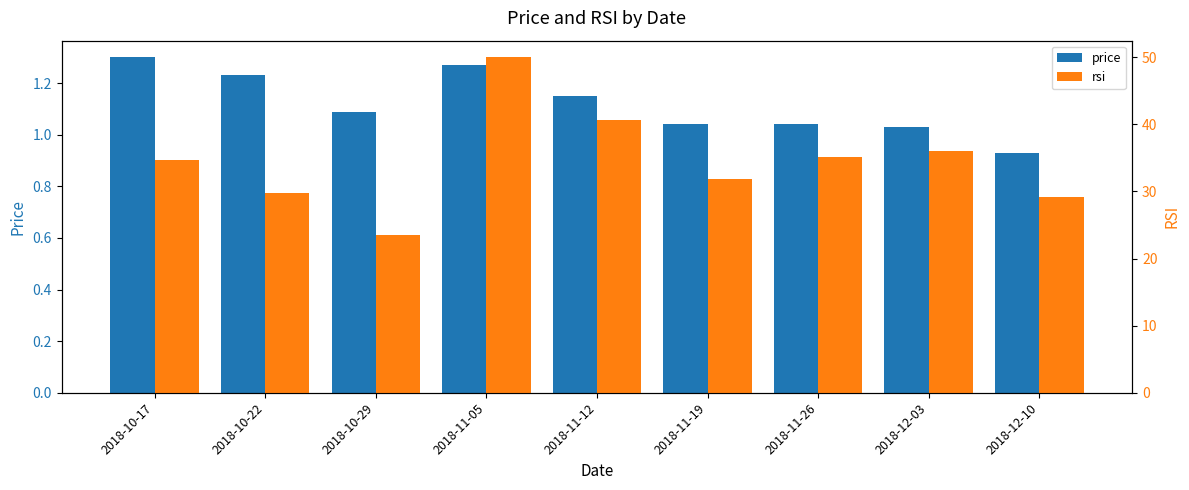

What value does the rsi series have at 2018-10-29?

23.5